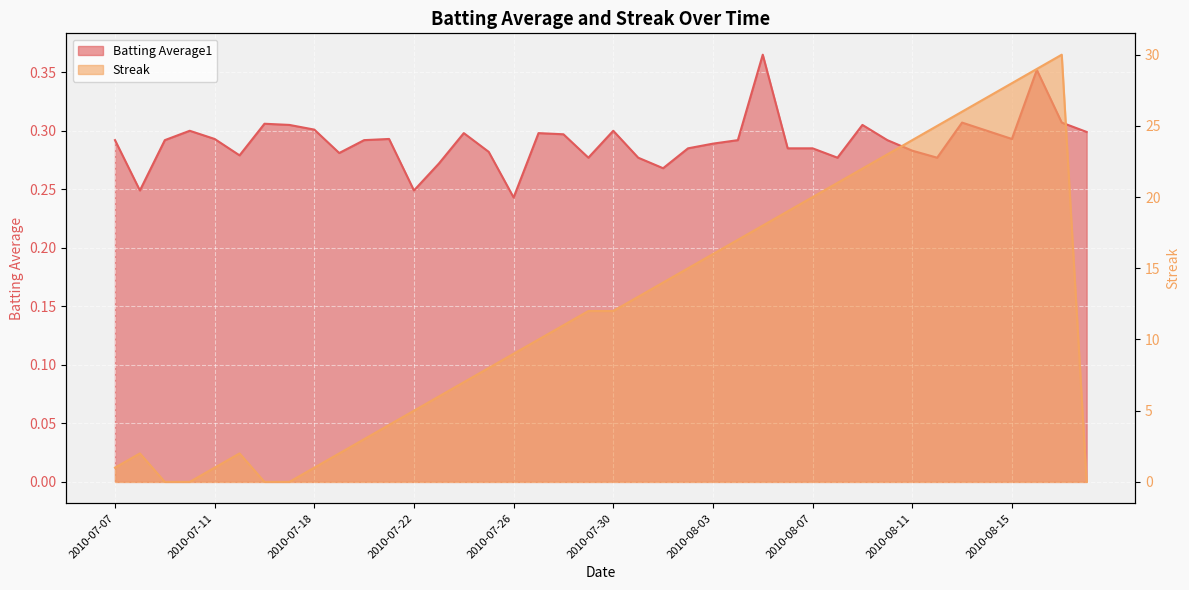

Reading left to right, extract all data points from this chart.

Batting Average1: 0.3	0.2	0.3	0.3	0.3	0.3	0.3	0.3	0.3	0.3	0.3	0.3	0.2	0.3	0.3	0.3	0.2	0.3	0.3	0.3	0.3	0.3	0.3	0.3	0.3	0.3	0.4	0.3	0.3	0.3	0.3	0.3	0.3	0.3	0.3	0.3	0.3	0.4	0.3	0.3
Streak: 1.0	2.0	0.0	0.0	1.0	2.0	0.0	0.0	1.0	2.0	3.0	4.0	5.0	6.0	7.0	8.0	9.0	10.0	11.0	12.0	12.0	13.0	14.0	15.0	16.0	17.0	18.0	19.0	20.0	21.0	22.0	23.0	24.0	25.0	26.0	27.0	28.0	29.0	30.0	0.0